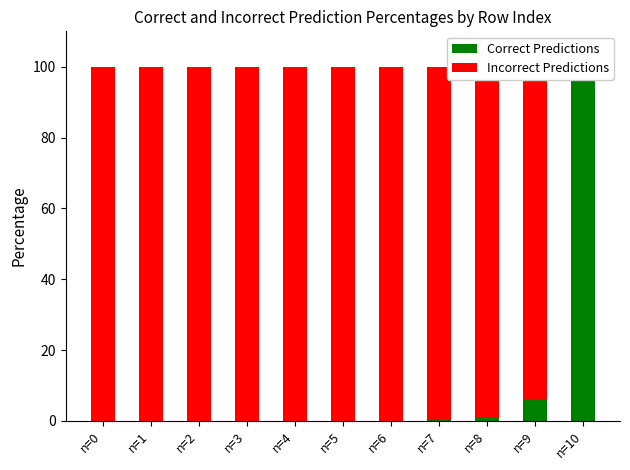

Reading right to left, what are all the values shown in this chart?

Correct Predictions: 100.0	6.2	0.7	0.1	0.0	0.0	0.0	0.0	0.0	0.0	0.0
Incorrect Predictions: 0.0	93.8	99.3	99.9	100.0	100.0	100.0	100.0	100.0	100.0	100.0